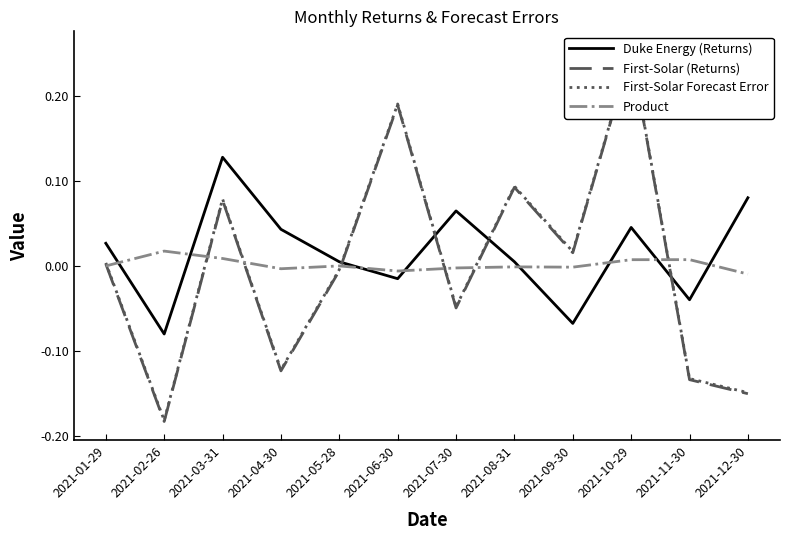

True or false: First-Solar Forecast Error has more than 1 points higher than both neighbors.

True